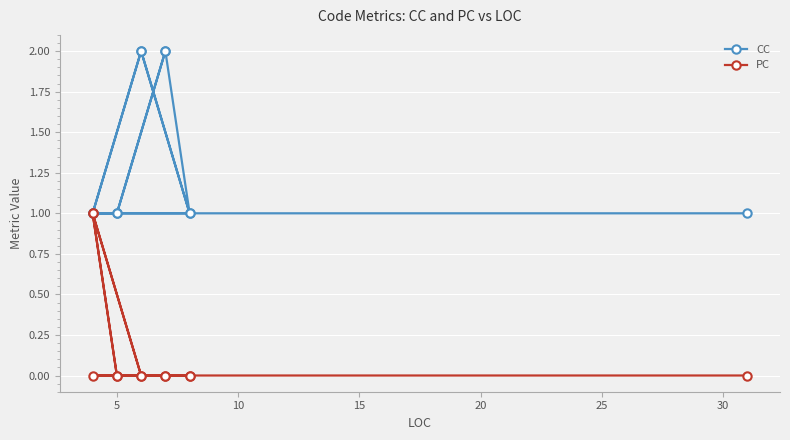

What is the average value of the CC series?

1